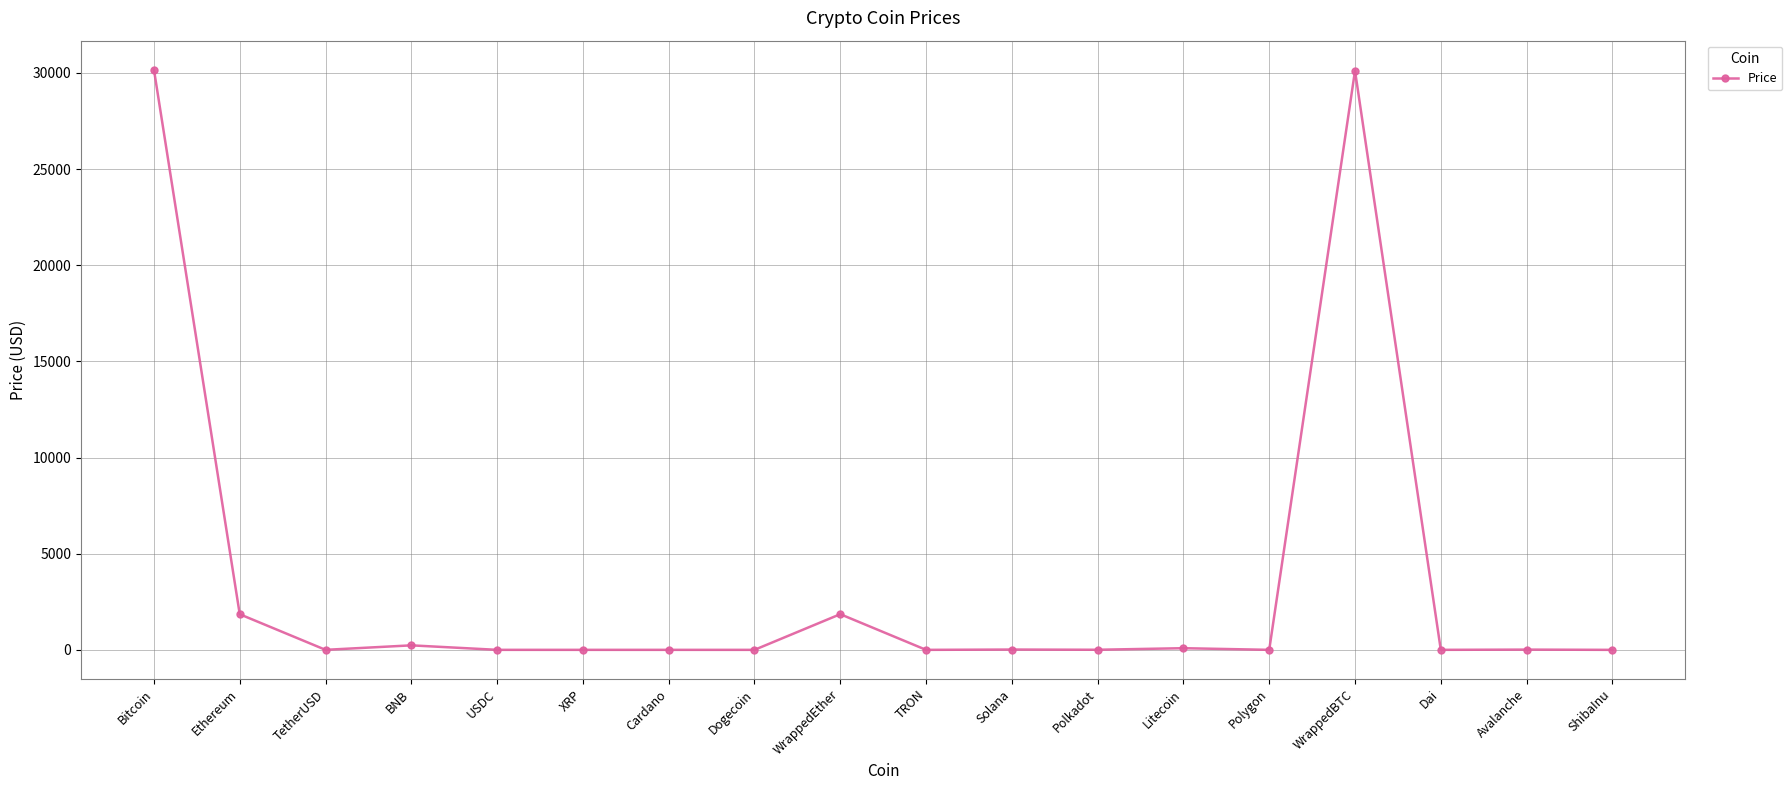

What is the label of the 10th point from the left?

TRON